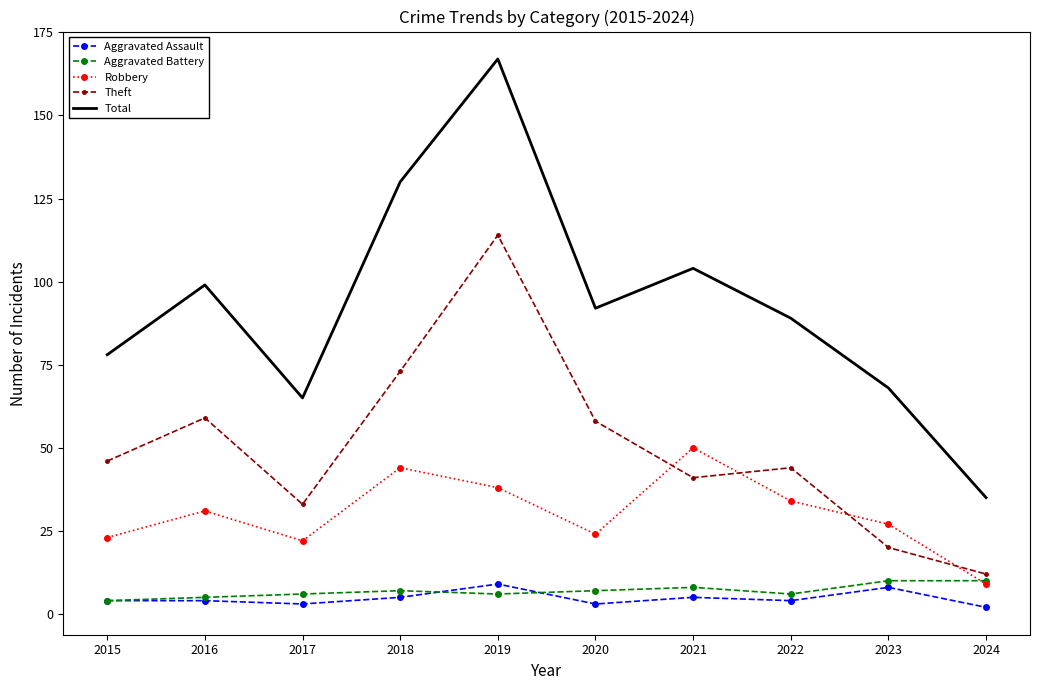

True or false: Robbery and Aggravated Assault intersect in this chart.

False